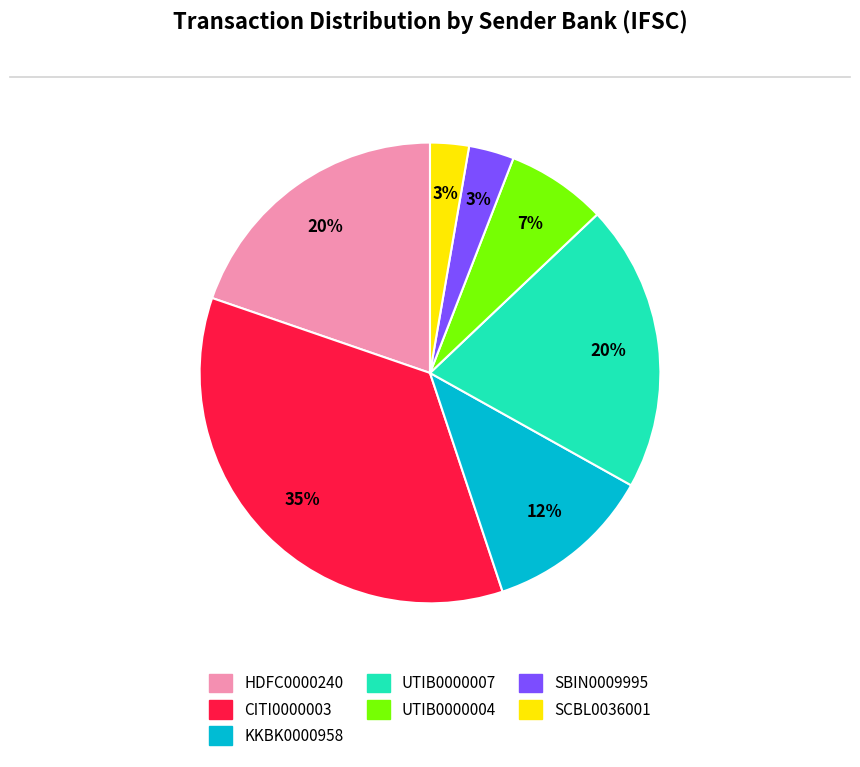

Do KKBK0000958 and CITI0000003 together represent more than half of the pie?

No